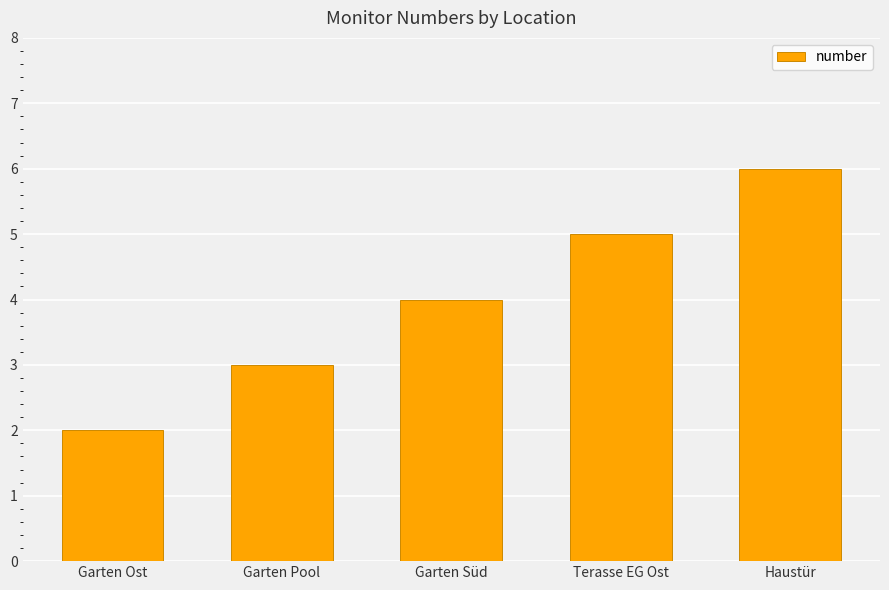

What is the label of the 4th bar from the right?

Garten Pool